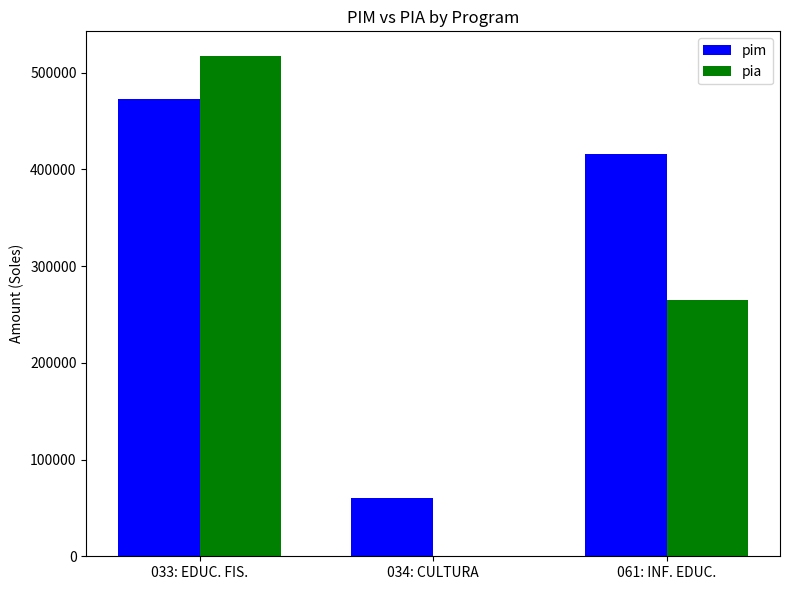

How many series are shown in this chart?

2